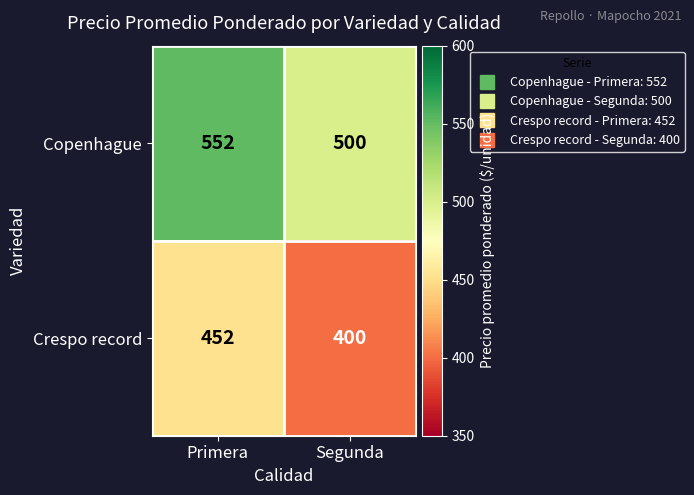

What value does the Copenhague series have at Primera, to the nearest 10?

550